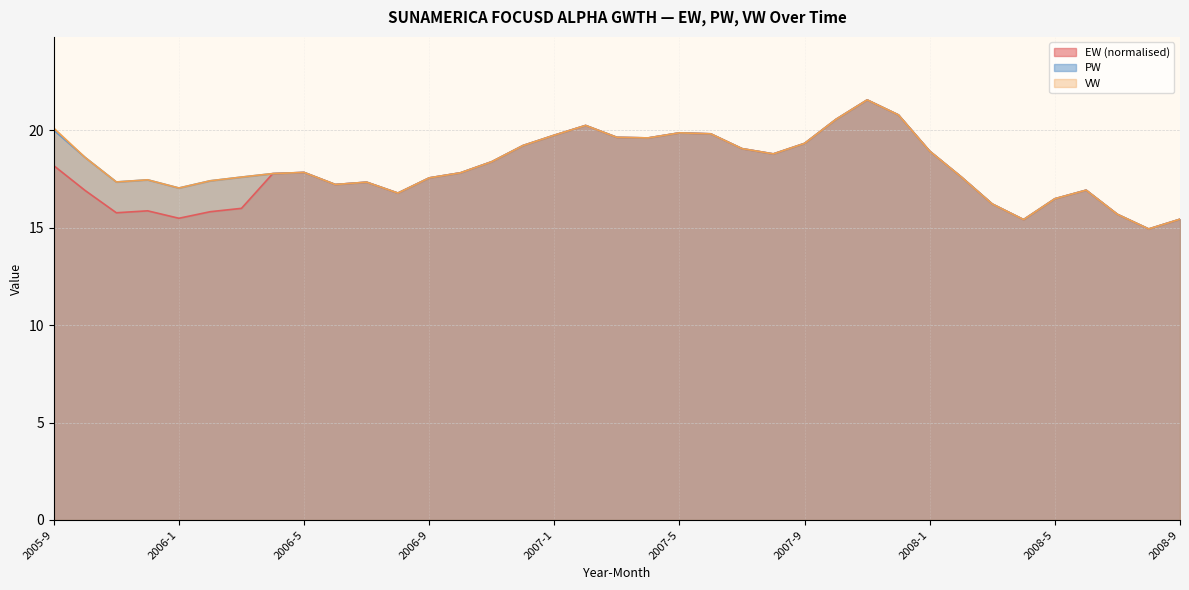

How many interior local valleys does the VW series have?

8